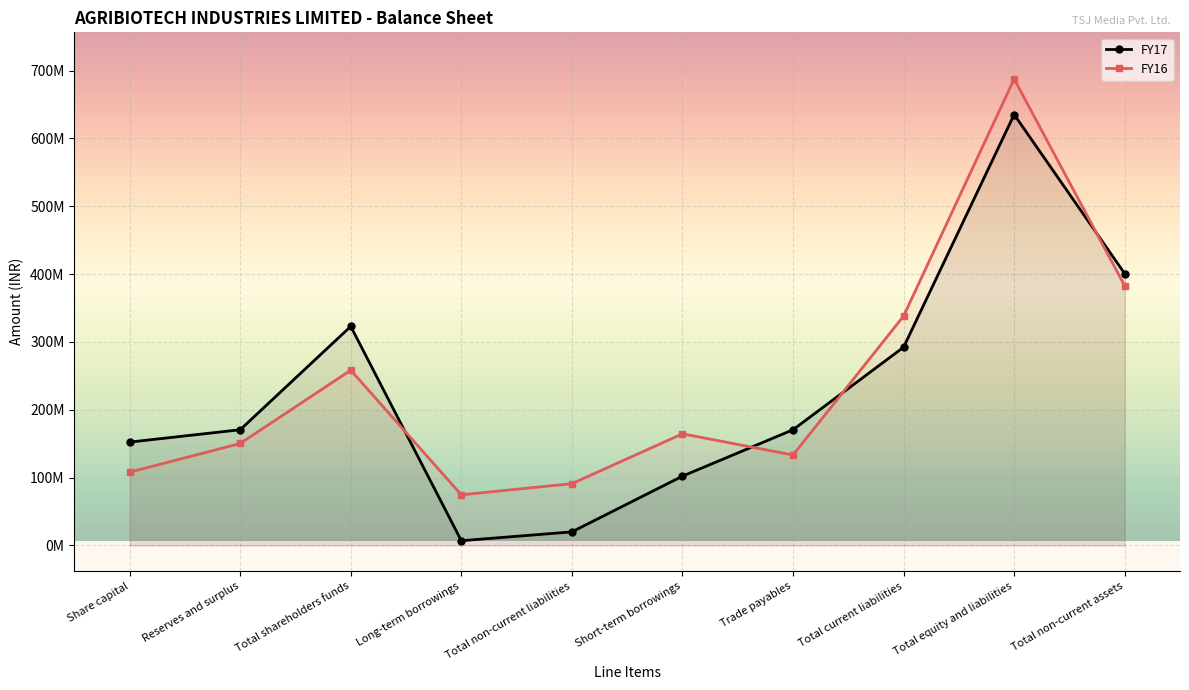

What is the difference between the highest and lowest values at Total non-current liabilities?

71081000